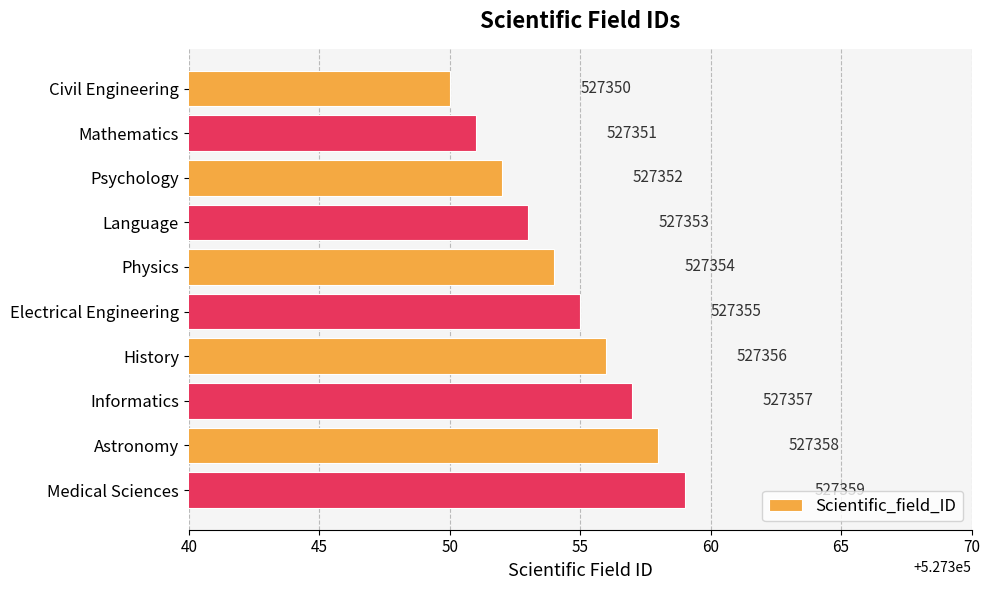

Reading top to bottom, extract all data points from this chart.

Civil Engineering=527350	Mathematics=527351	Psychology=527352	Language=527353	Physics=527354	Electrical Engineering=527355	History=527356	Informatics=527357	Astronomy=527358	Medical Sciences=527359